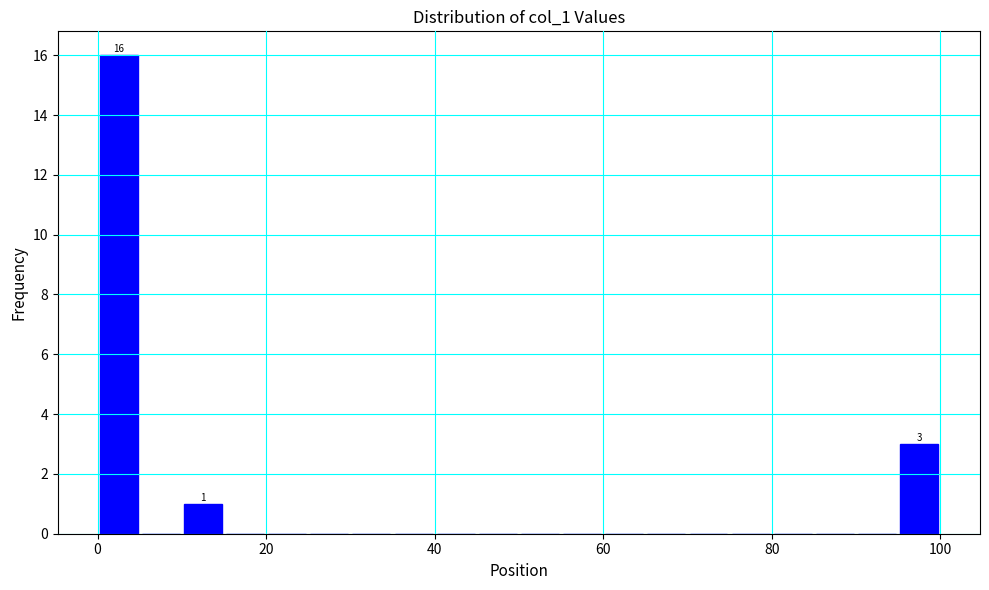

Around what value on the x-axis is the tallest bar? Give the approximate position of its centre, as read against the axis.

2